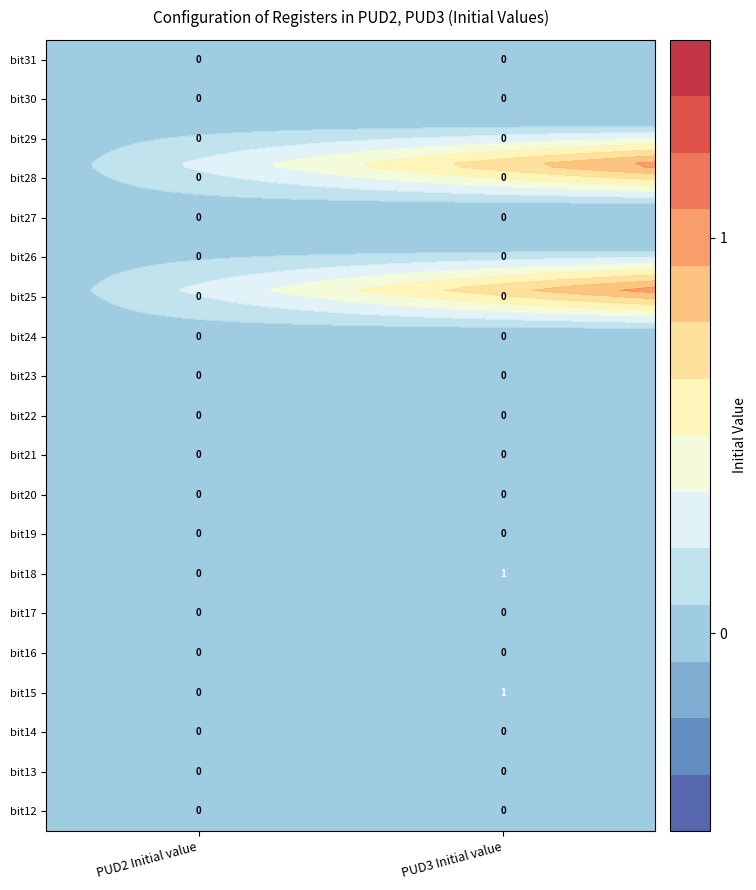

At how many categories does at least one series exceed 0?

1